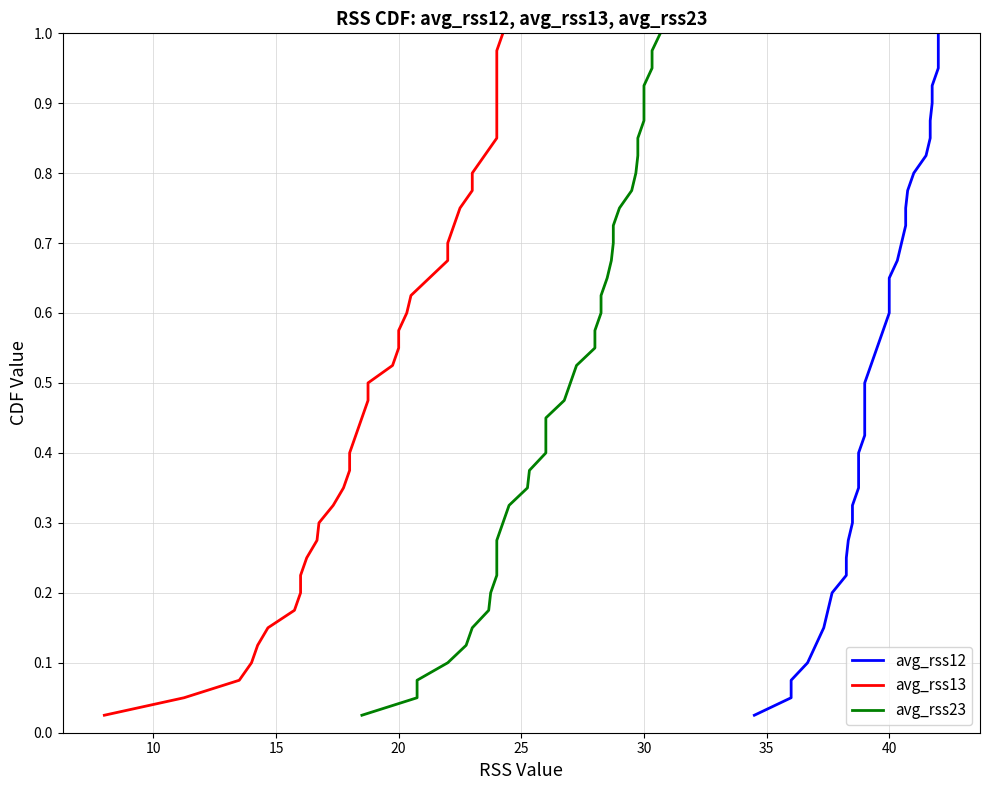

Reading left to right, extract all data points from this chart.

avg_rss12: 0.0	0.1	0.1	0.1	0.1	0.1	0.2	0.2	0.2	0.2	0.3	0.3	0.3	0.3	0.4	0.4	0.4	0.5	0.5	0.5	0.5	0.6	0.6	0.6	0.6	0.7	0.7	0.7	0.7	0.8	0.8	0.8	0.8	0.8	0.9	0.9	0.9	0.9	1.0	1.0
avg_rss13: 0.0	0.1	0.1	0.1	0.1	0.1	0.2	0.2	0.2	0.2	0.3	0.3	0.3	0.3	0.4	0.4	0.4	0.5	0.5	0.5	0.5	0.6	0.6	0.6	0.6	0.7	0.7	0.7	0.7	0.8	0.8	0.8	0.8	0.8	0.9	0.9	0.9	0.9	1.0	1.0
avg_rss23: 0.0	0.1	0.1	0.1	0.1	0.1	0.2	0.2	0.2	0.2	0.3	0.3	0.3	0.3	0.4	0.4	0.4	0.5	0.5	0.5	0.5	0.6	0.6	0.6	0.6	0.7	0.7	0.7	0.7	0.8	0.8	0.8	0.8	0.8	0.9	0.9	0.9	0.9	1.0	1.0